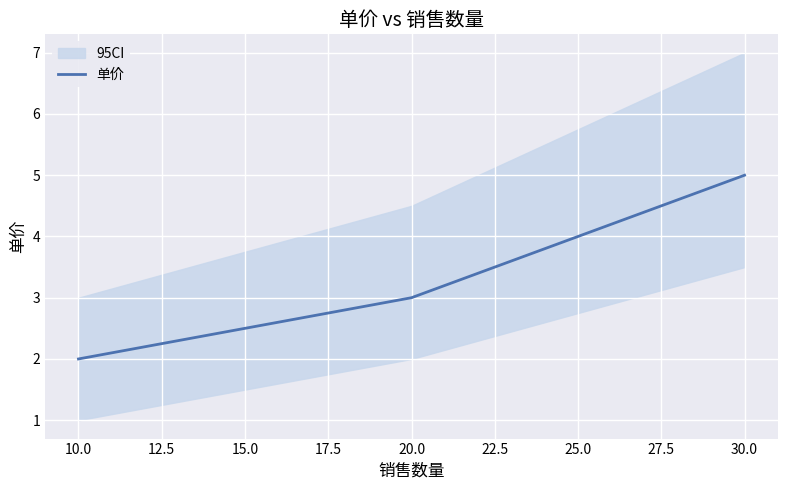

List the labels in order of 单价 value, largest first.

30.0, 20.0, 10.0